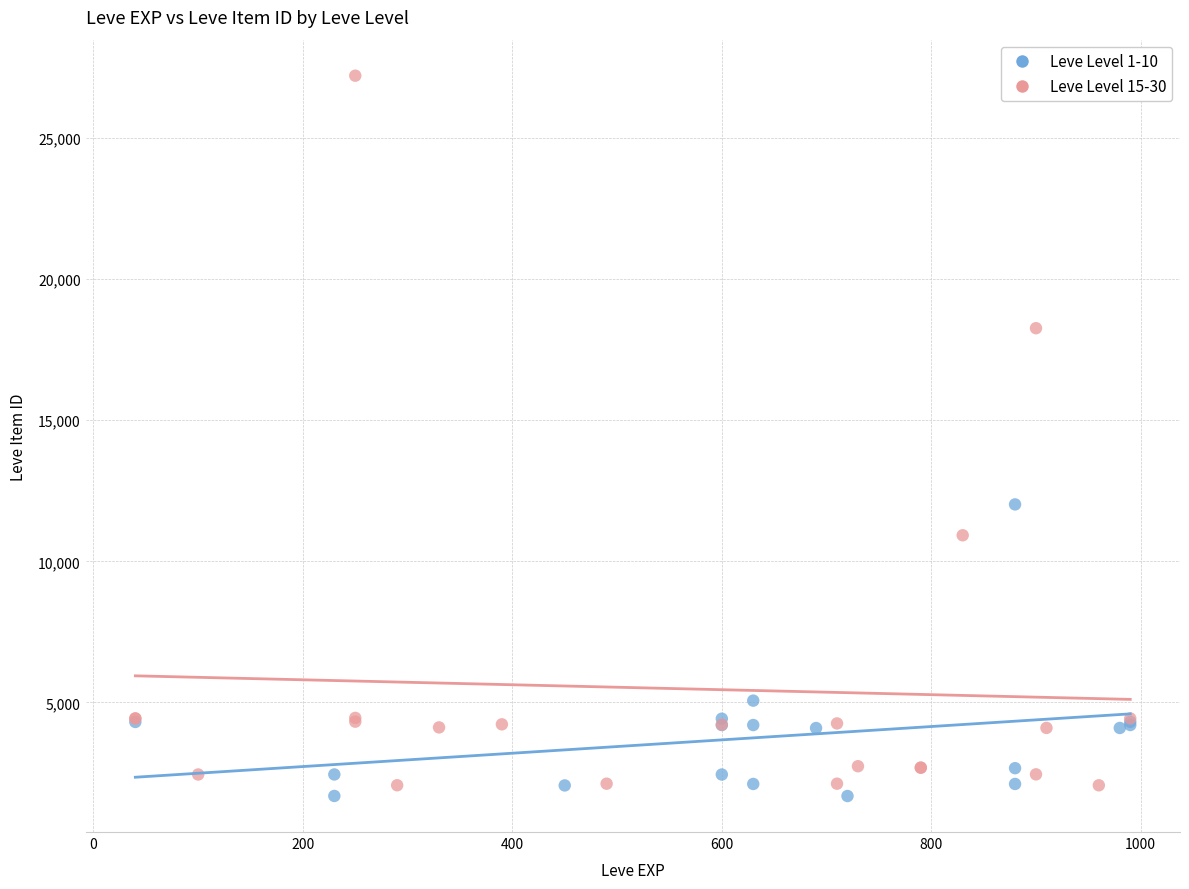

Which series contains the lowest Y value?

Leve Level 1-10